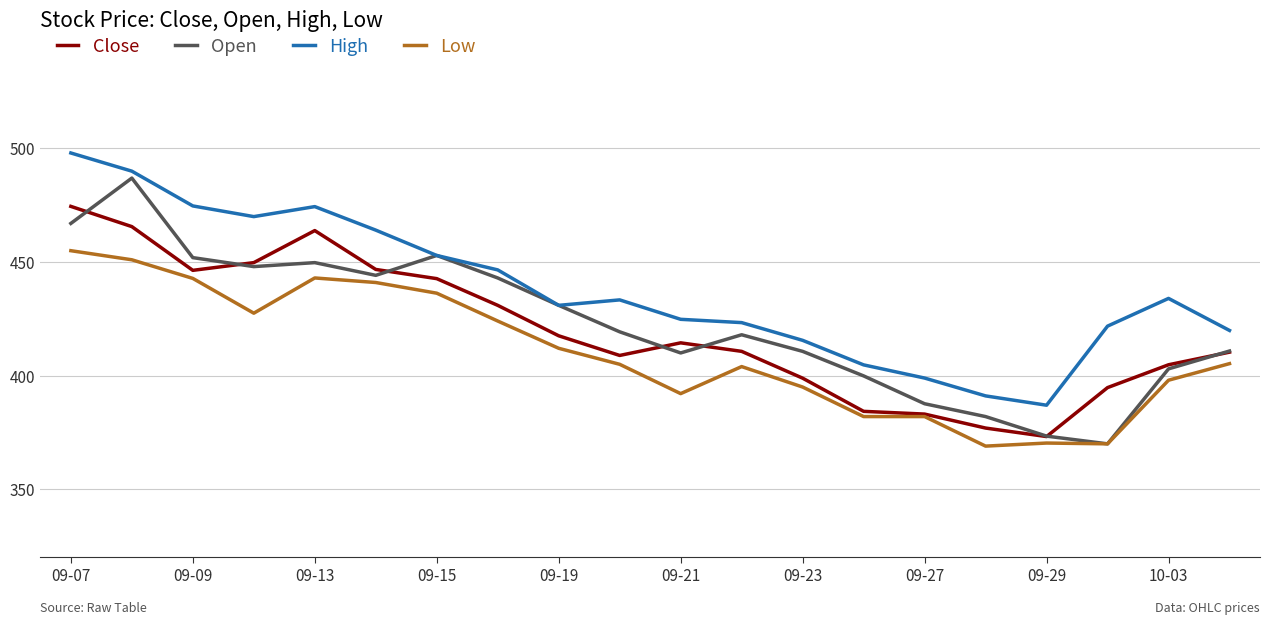

What is the minimum value for High?

387.0